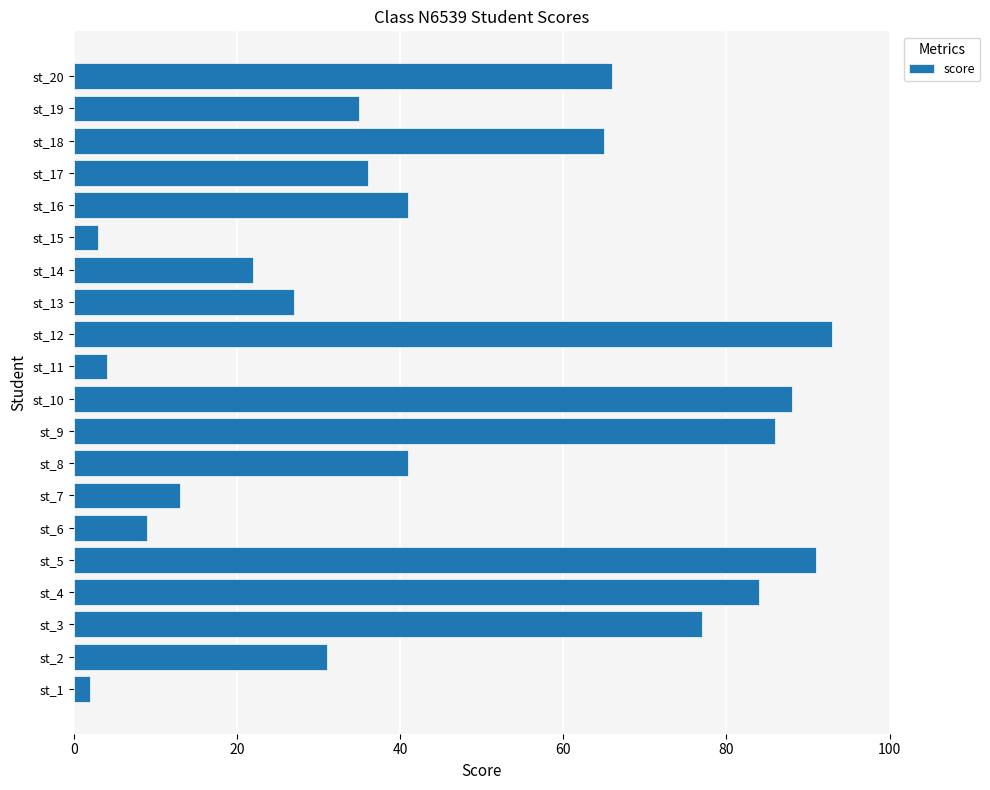

What is the sum of all values?

914